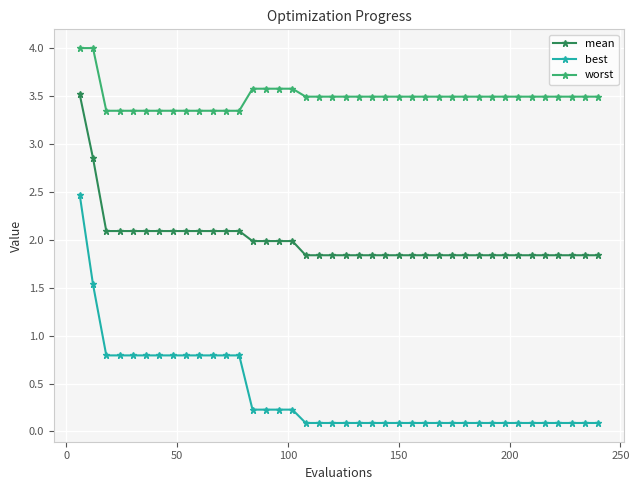

What is the highest value of the best series?

2.5